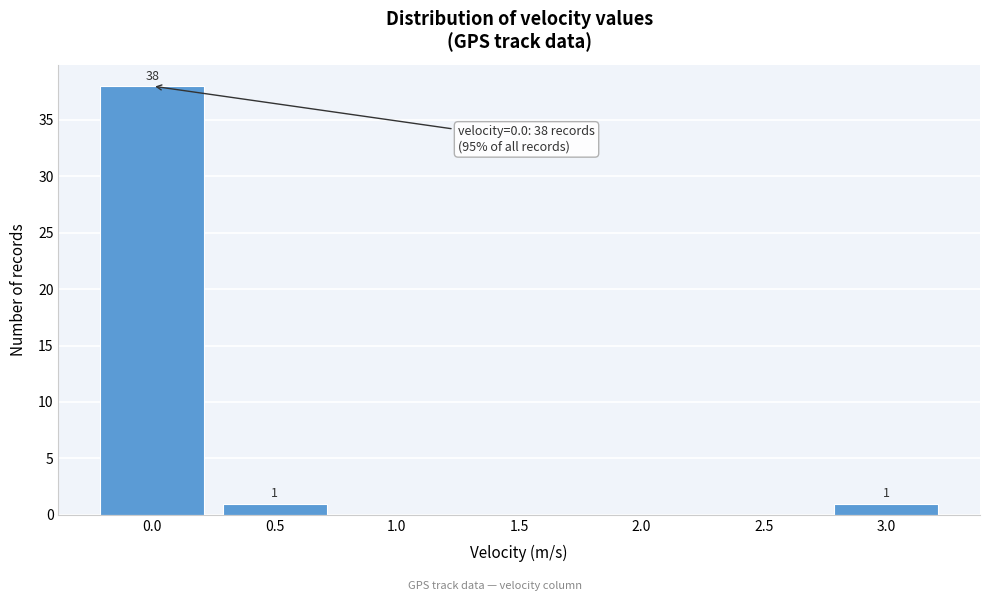

Reading left to right, extract all data points from this chart.

0.0=38	0.5=1	1.0=0	1.5=0	2.0=0	2.5=0	3.0=1